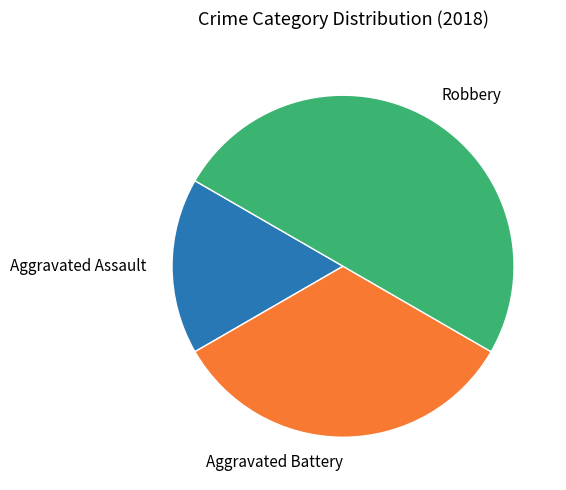

Count the number of slices in the pie.

3